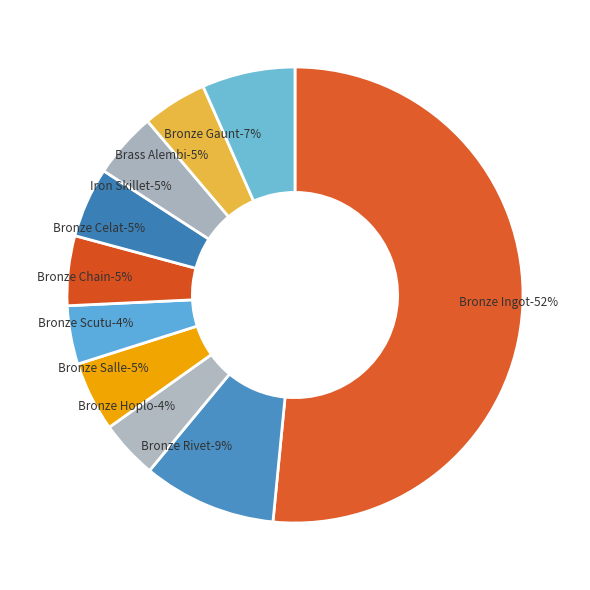

Is it true that Bronze Hoplon is 4% of the pie?

True